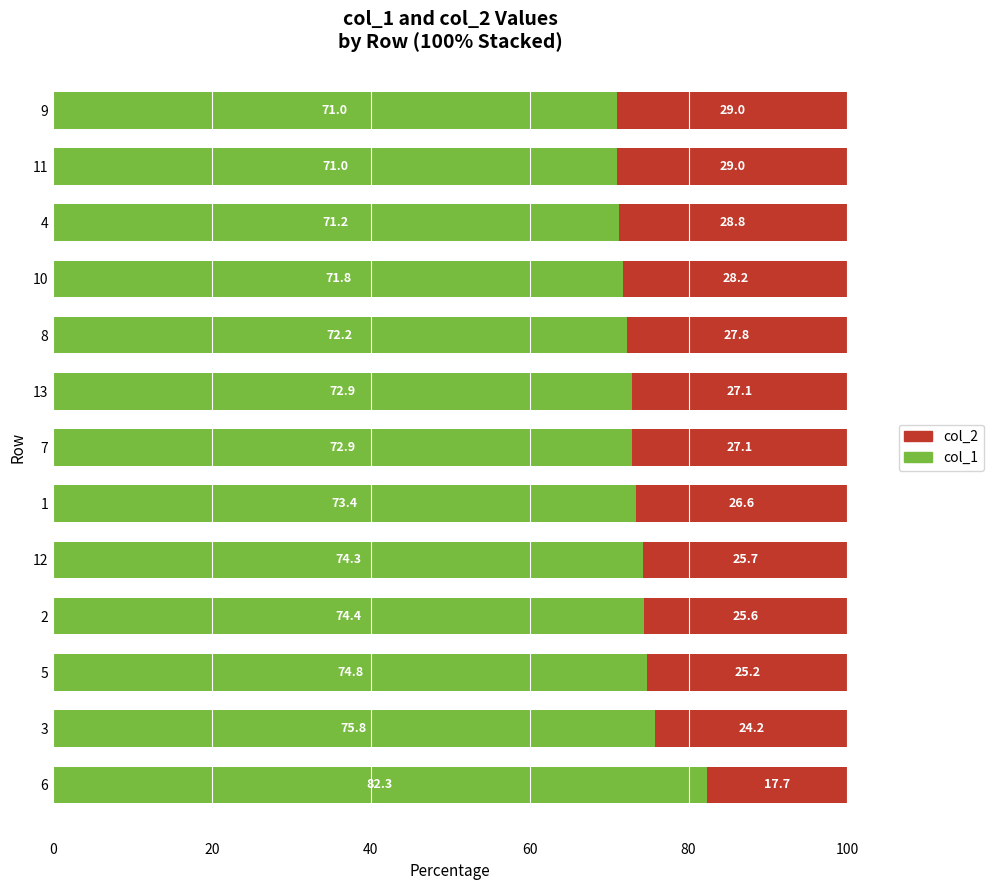

The value of col_1 at 8 is 72.2. True or false?

True